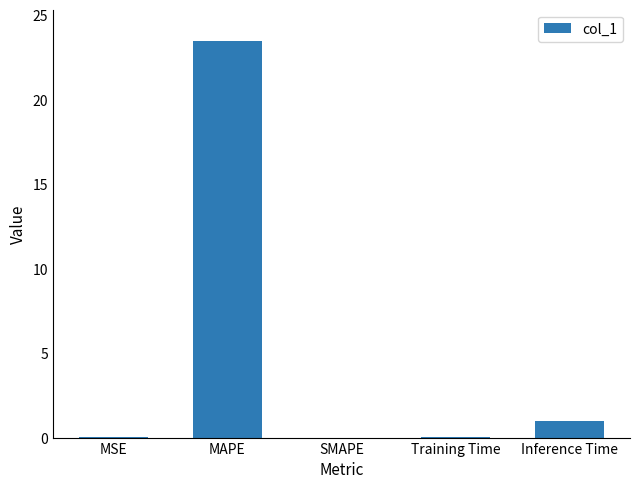

At which category does the chart reach its peak across all series?

MAPE